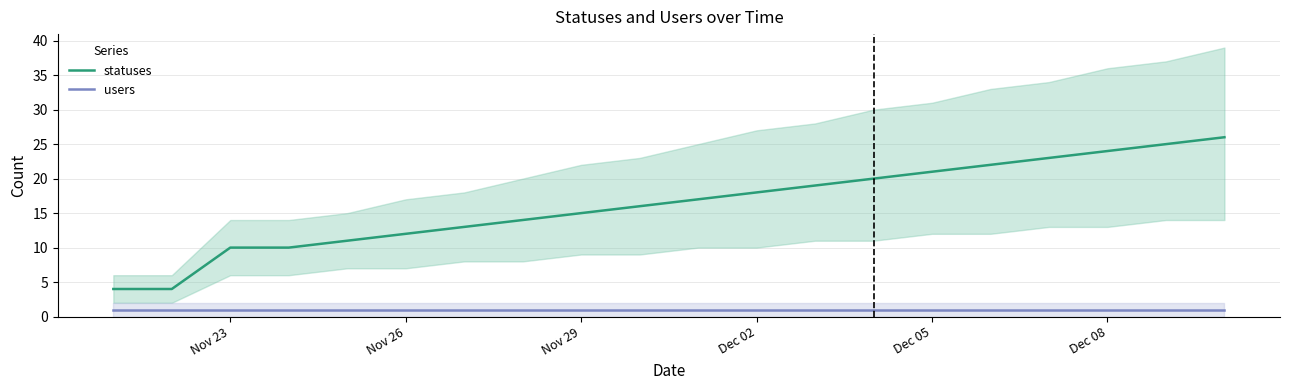

True or false: statuses and users intersect in this chart.

False